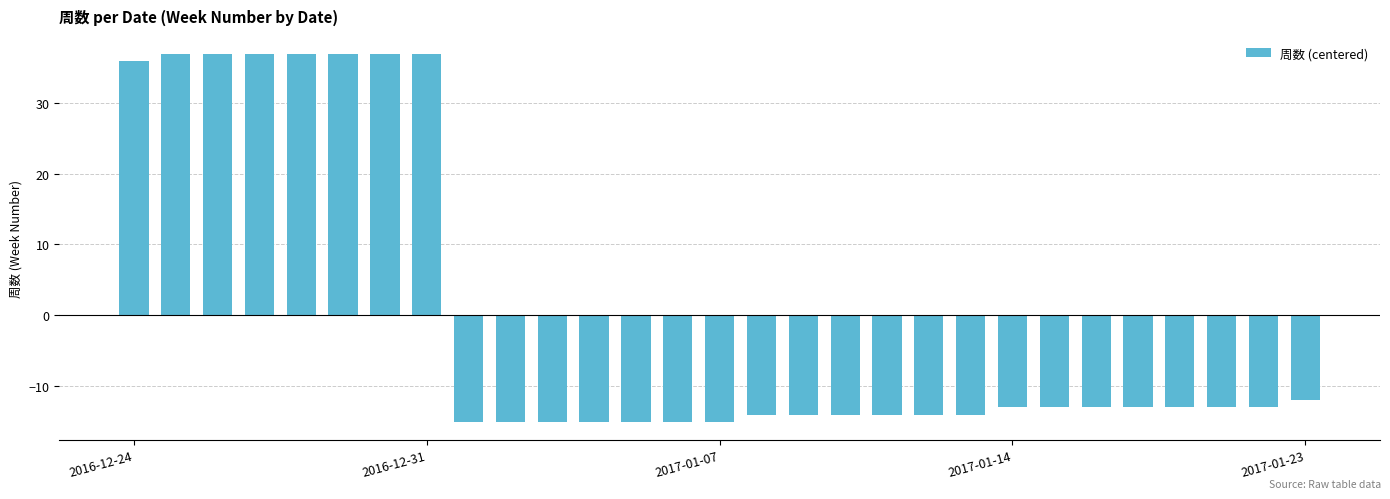

Reading left to right, list all the values displayed in this chart.

35.9	36.9	36.9	36.9	36.9	36.9	36.9	36.9	-15.1	-15.1	-15.1	-15.1	-15.1	-15.1	-15.1	-14.1	-14.1	-14.1	-14.1	-14.1	-14.1	-13.1	-13.1	-13.1	-13.1	-13.1	-13.1	-13.1	-12.1